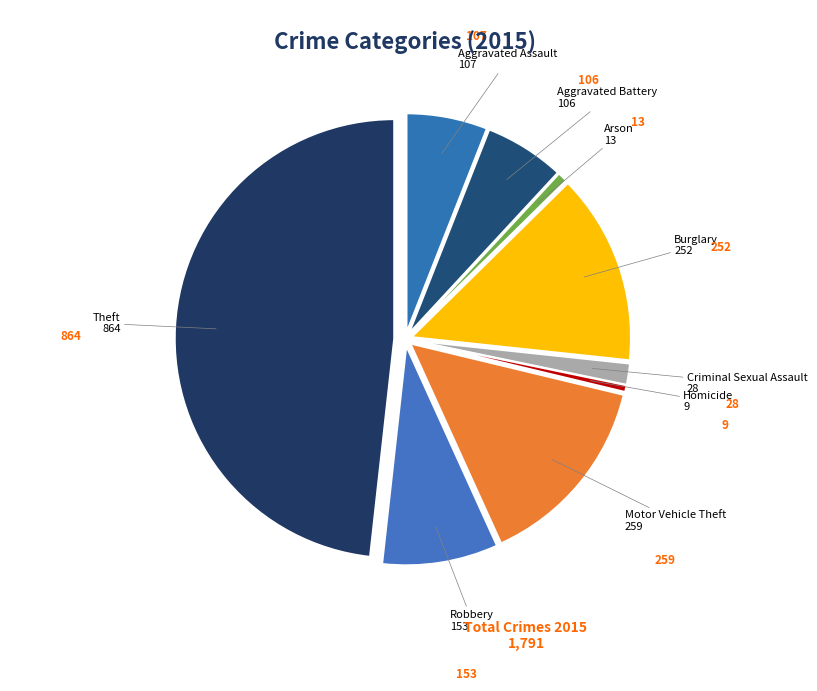

The Homicide slice represents 1% of the pie. True or false?

True